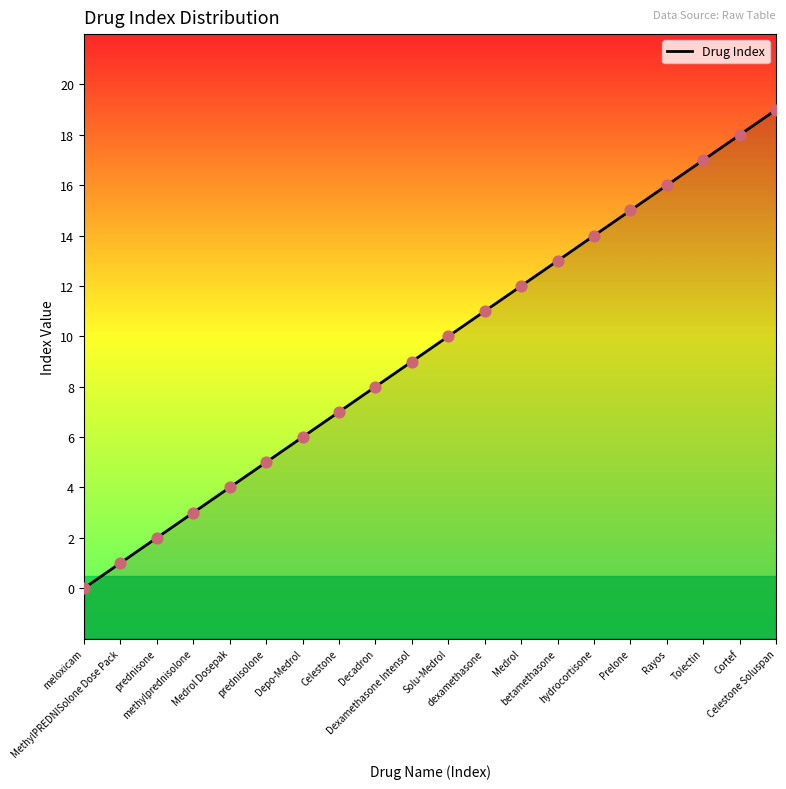

What is the change in value from MethylPREDNISolone Dose Pack to Cortef?

+17